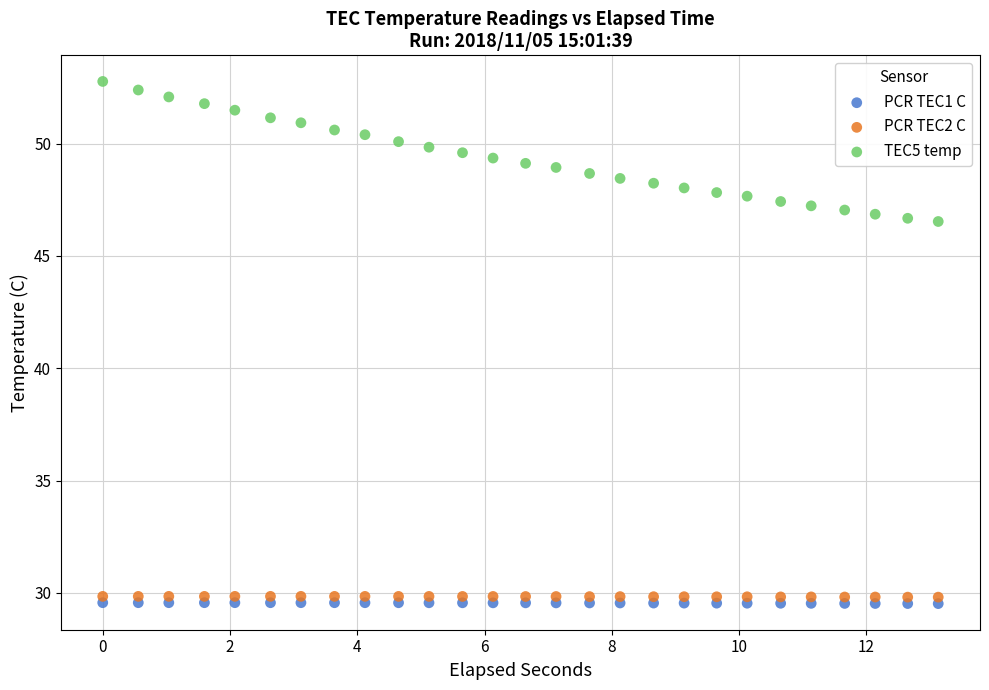

Which series contains the highest Y value?

TEC5 temp